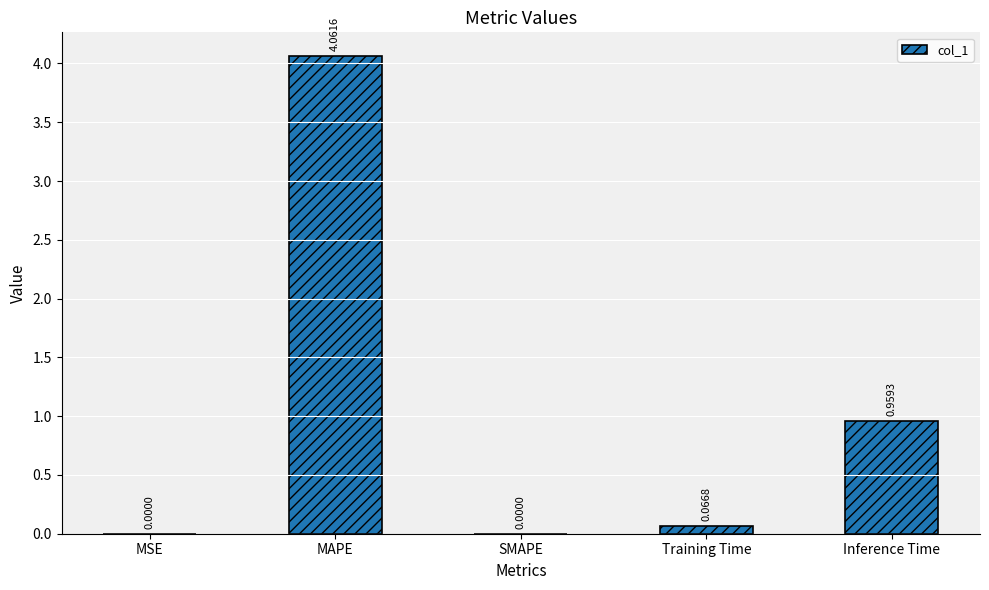

At which label is the value closest to 2?

Inference Time